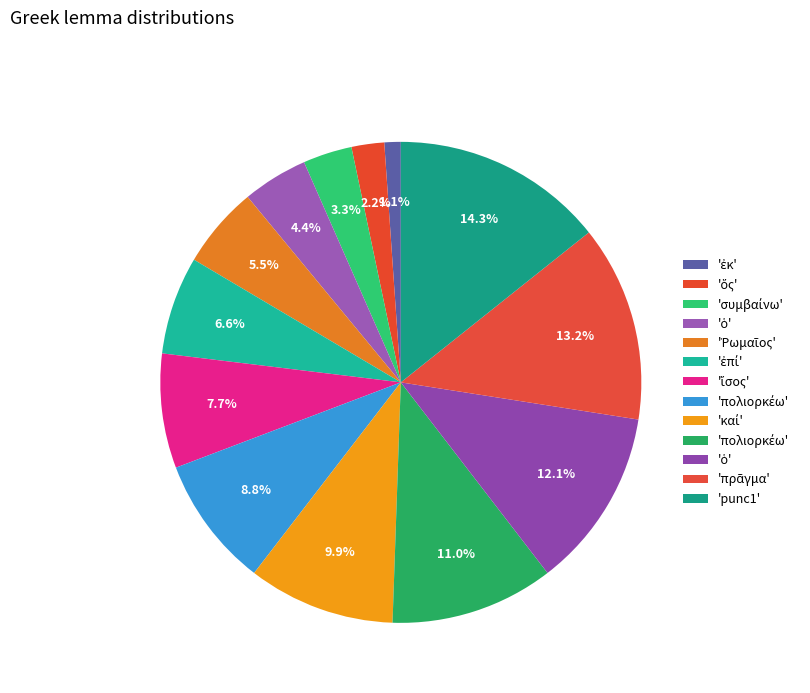

How many segments does this pie chart have?

13